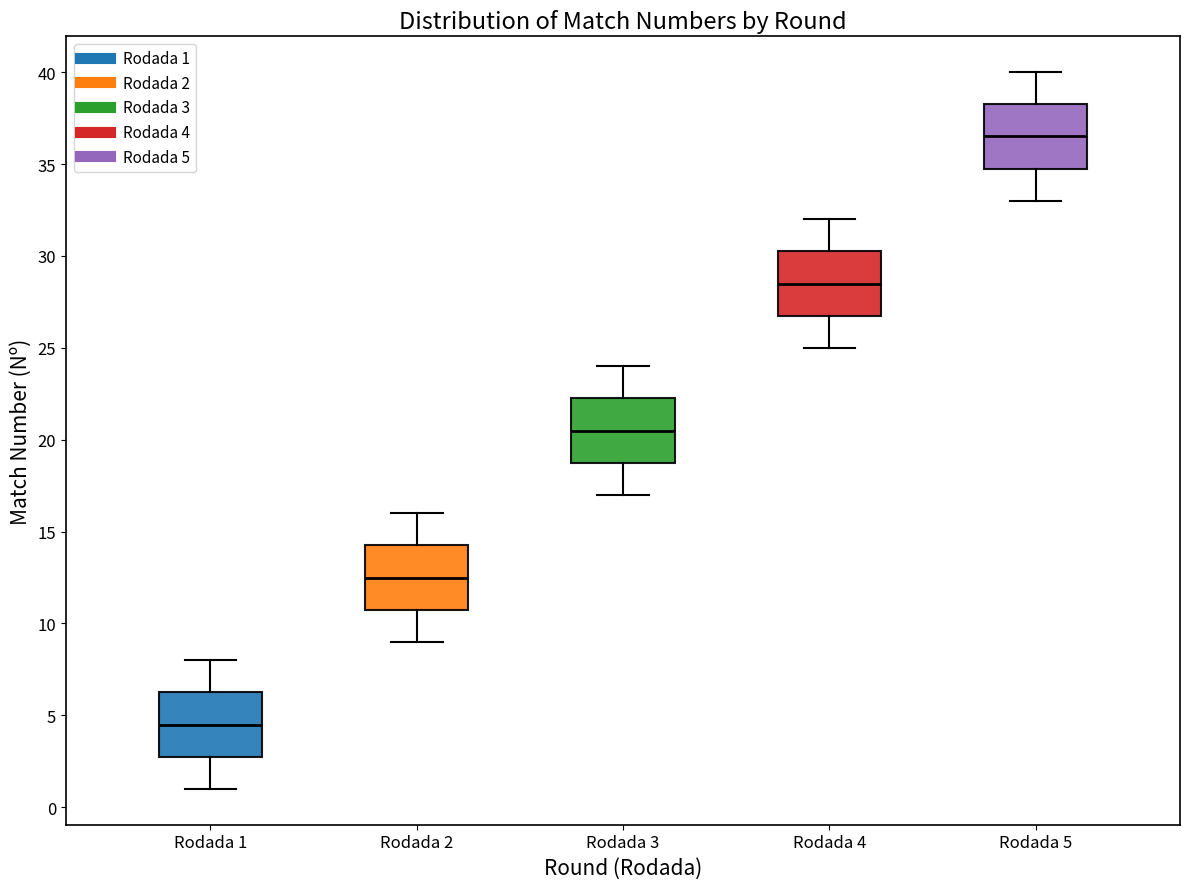

Where does the lower whisker of the box for Rodada 2 end on the y-axis? The values are not printed on the chart, so give them approximately, as read against the axis.

9.0